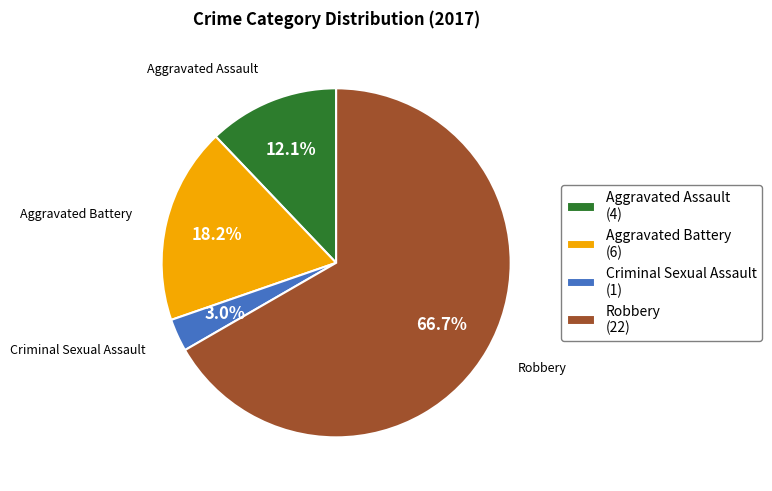

Does Aggravated Battery represent more than half of the total?

No